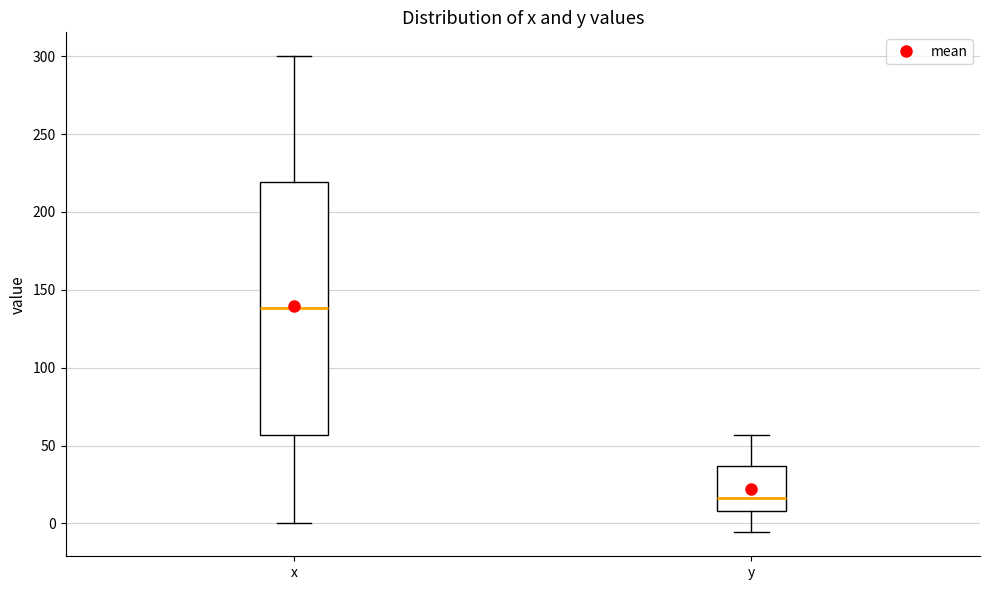

Reading left to right, transcribe this box plot: for each box, give where its median line is, the range the box spans, and where its two whiskers end, as read against the y-axis. The values are not printed on the chart, so give them approximately, as read against the axis.

x: median 140, box 55 to 220, whiskers 0 to 300
y: median 15, box 10 to 35, whiskers -5 to 55